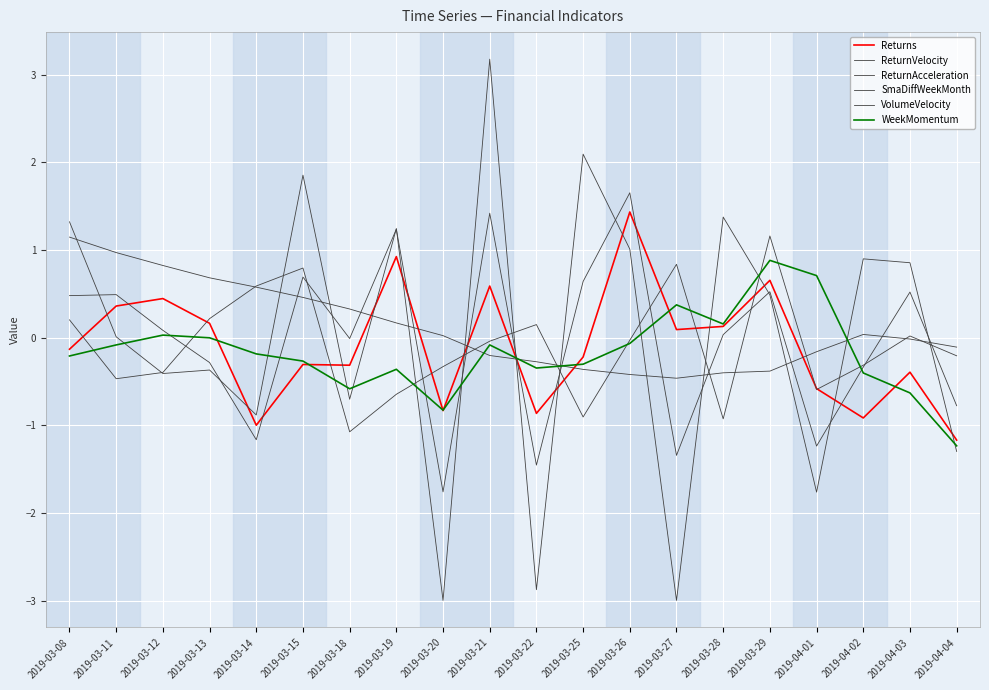

Reading left to right, list all the values displayed in this chart.

Returns: 2019-03-08=-0.1	2019-03-11=0.4	2019-03-12=0.4	2019-03-13=0.2	2019-03-14=-1.0	2019-03-15=-0.3	2019-03-18=-0.3	2019-03-19=0.9	2019-03-20=-0.8	2019-03-21=0.6	2019-03-22=-0.9	2019-03-25=-0.2	2019-03-26=1.4	2019-03-27=0.1	2019-03-28=0.1	2019-03-29=0.7	2019-04-01=-0.6	2019-04-02=-0.9	2019-04-03=-0.4	2019-04-04=-1.2
ReturnVelocity: 2019-03-08=0.5	2019-03-11=0.5	2019-03-12=0.1	2019-03-13=-0.3	2019-03-14=-1.2	2019-03-15=0.7	2019-03-18=-0.0	2019-03-19=1.2	2019-03-20=-1.8	2019-03-21=1.4	2019-03-22=-1.5	2019-03-25=0.6	2019-03-26=1.7	2019-03-27=-1.3	2019-03-28=0.0	2019-03-29=0.5	2019-04-01=-1.2	2019-04-02=-0.3	2019-04-03=0.5	2019-04-04=-0.8
ReturnAcceleration: 2019-03-08=1.3	2019-03-11=0.0	2019-03-12=-0.4	2019-03-13=-0.4	2019-03-14=-0.9	2019-03-15=1.9	2019-03-18=-0.7	2019-03-19=1.2	2019-03-20=-3.0	2019-03-21=3.2	2019-03-22=-2.9	2019-03-25=2.1	2019-03-26=1.0	2019-03-27=-3.0	2019-03-28=1.4	2019-03-29=0.5	2019-04-01=-1.8	2019-04-02=0.9	2019-04-03=0.9	2019-04-04=-1.3
SmaDiffWeekMonth: 2019-03-08=1.1	2019-03-11=1.0	2019-03-12=0.8	2019-03-13=0.7	2019-03-14=0.6	2019-03-15=0.5	2019-03-18=0.3	2019-03-19=0.2	2019-03-20=0.0	2019-03-21=-0.2	2019-03-22=-0.3	2019-03-25=-0.4	2019-03-26=-0.4	2019-03-27=-0.5	2019-03-28=-0.4	2019-03-29=-0.4	2019-04-01=-0.2	2019-04-02=0.0	2019-04-03=-0.0	2019-04-04=-0.1
VolumeVelocity: 2019-03-08=0.2	2019-03-11=-0.5	2019-03-12=-0.4	2019-03-13=0.2	2019-03-14=0.6	2019-03-15=0.8	2019-03-18=-1.1	2019-03-19=-0.6	2019-03-20=-0.3	2019-03-21=-0.0	2019-03-22=0.2	2019-03-25=-0.9	2019-03-26=-0.0	2019-03-27=0.8	2019-03-28=-0.9	2019-03-29=1.2	2019-04-01=-0.6	2019-04-02=-0.3	2019-04-03=0.0	2019-04-04=-0.2
WeekMomentum: 2019-03-08=-0.2	2019-03-11=-0.1	2019-03-12=0.0	2019-03-13=-0.0	2019-03-14=-0.2	2019-03-15=-0.3	2019-03-18=-0.6	2019-03-19=-0.4	2019-03-20=-0.8	2019-03-21=-0.1	2019-03-22=-0.3	2019-03-25=-0.3	2019-03-26=-0.1	2019-03-27=0.4	2019-03-28=0.2	2019-03-29=0.9	2019-04-01=0.7	2019-04-02=-0.4	2019-04-03=-0.6	2019-04-04=-1.2